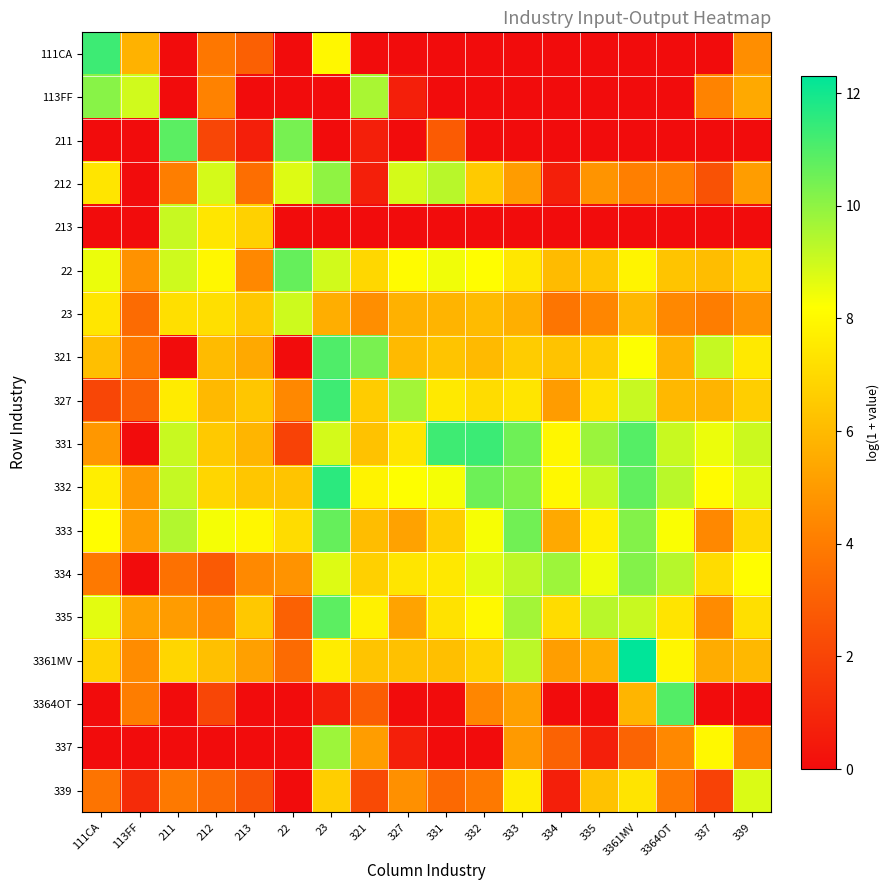

Count the number of categories in the chart.

18